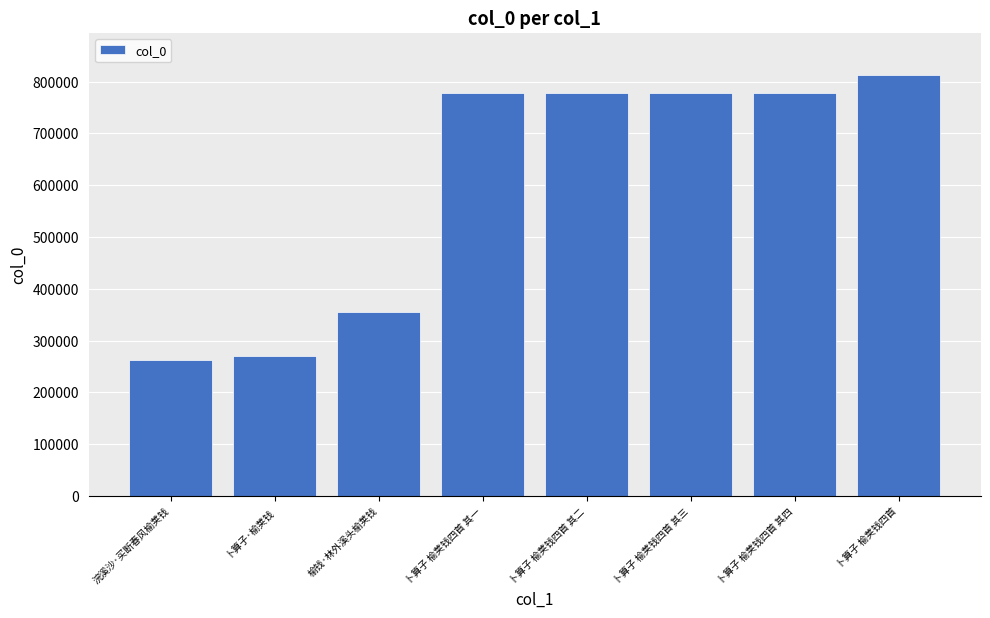

What is the sum of all values?

4813978